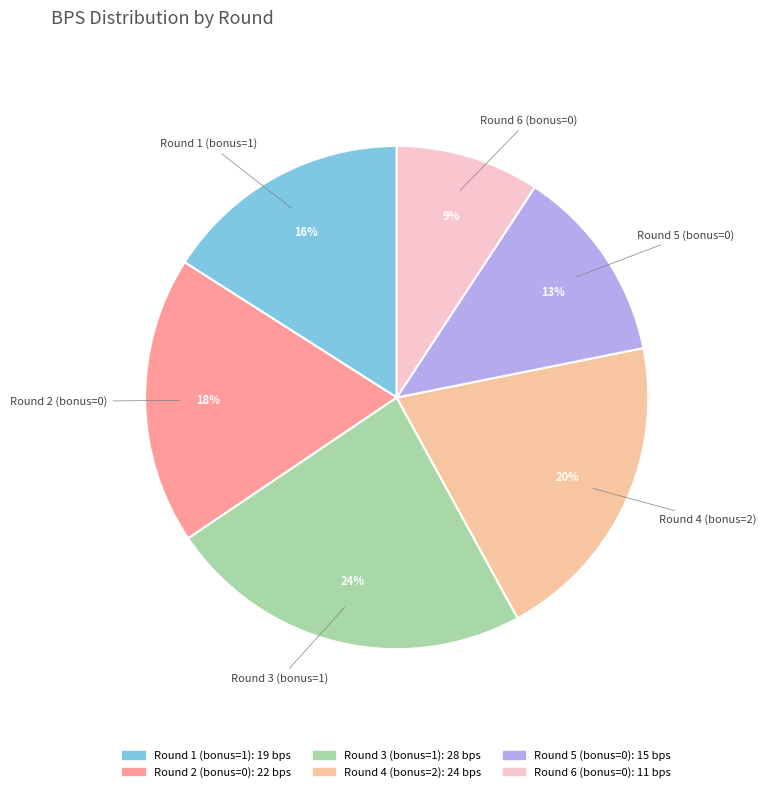

The Round 6 (bonus=0) slice represents 9% of the pie. True or false?

True